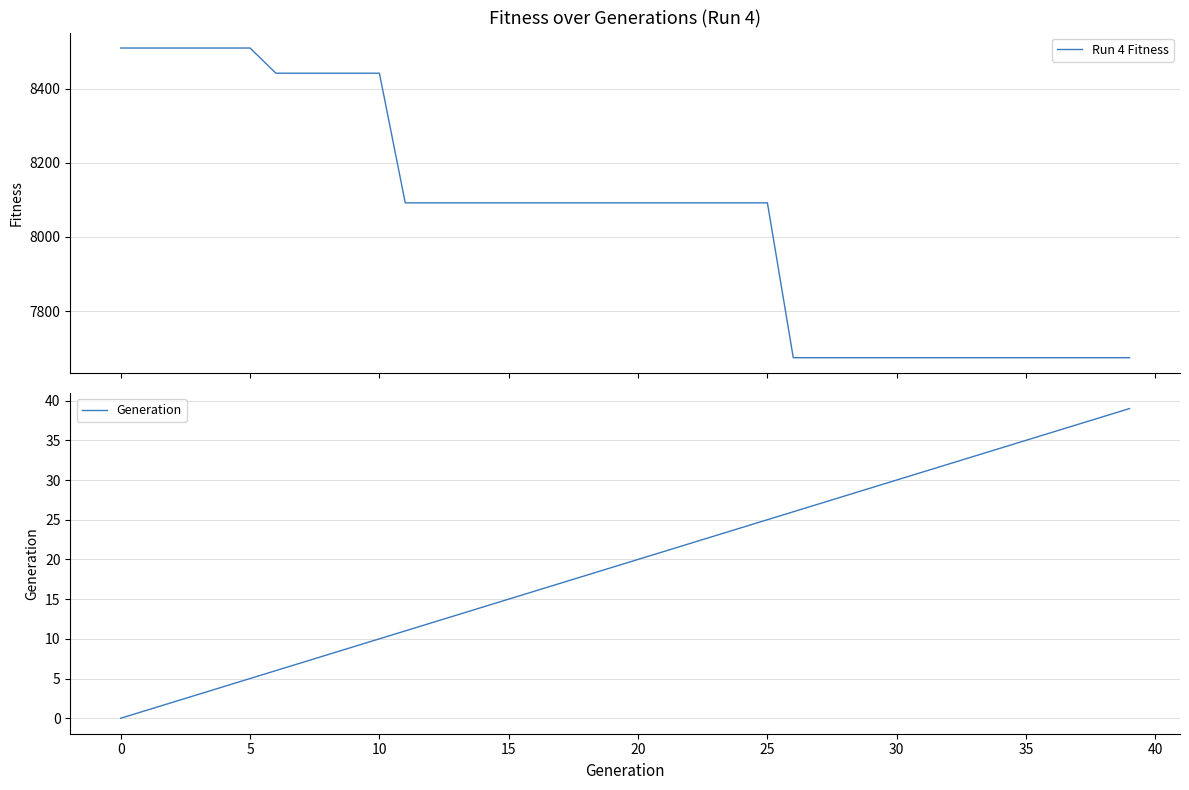

Count the number of data series in this chart.

2